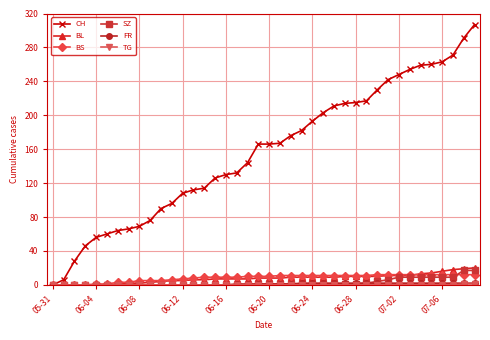

Which series has the largest total across all categories?

CH